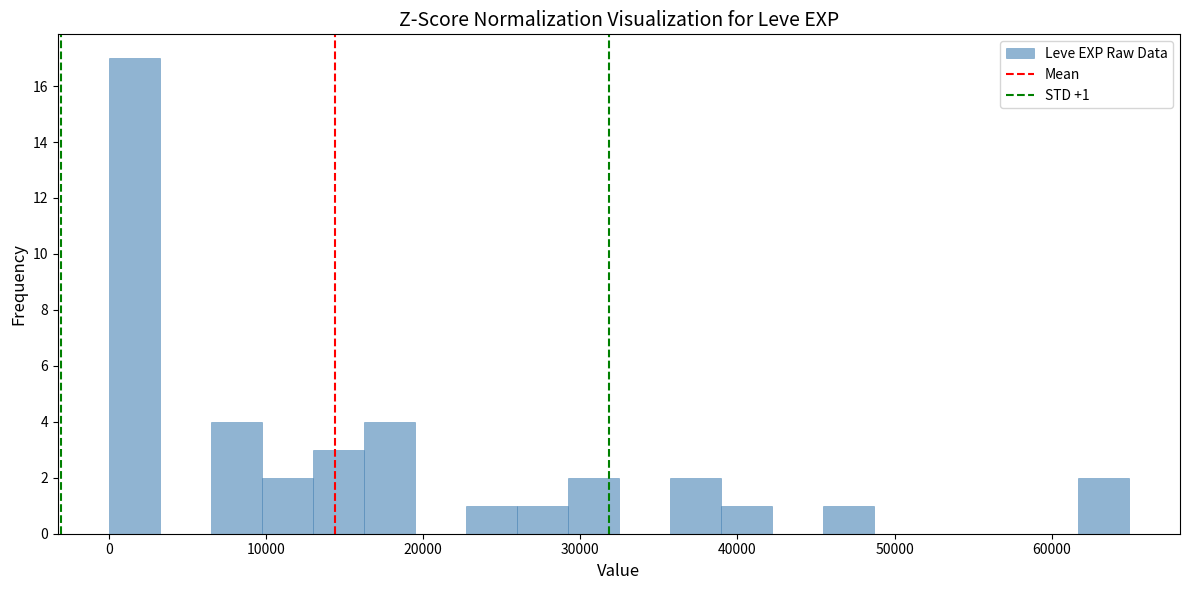

Read against the x-axis, roughly where is the centre of the tallest bar?

2000